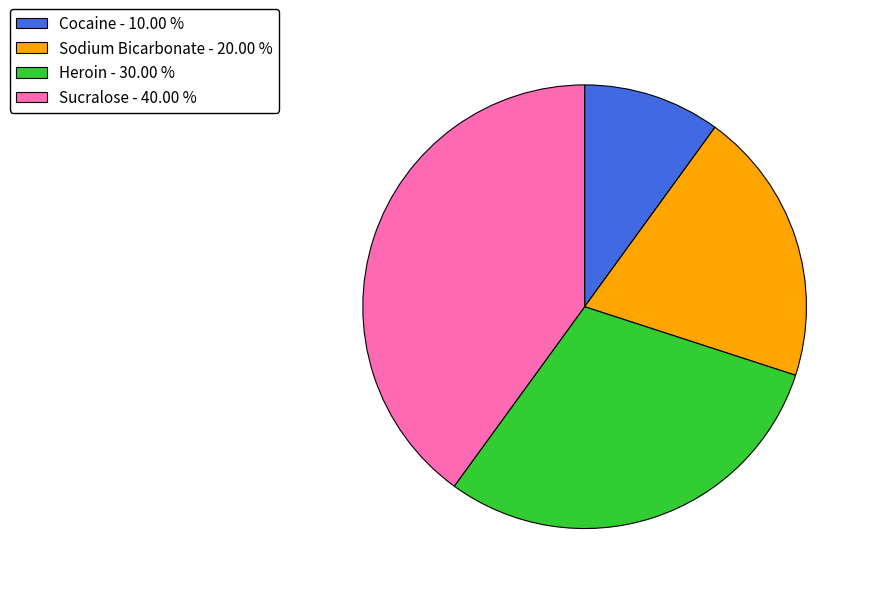

Is the sum of Sucralose - 40.00 % and Heroin - 30.00 % greater than half?

Yes